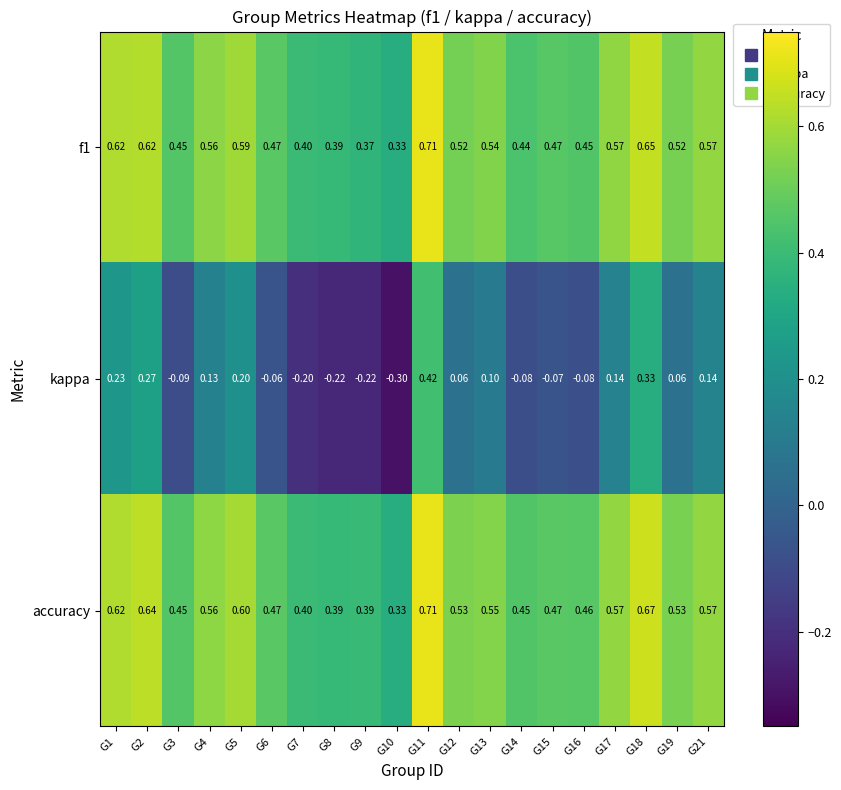

What is the minimum value shown in the chart?

-0.3